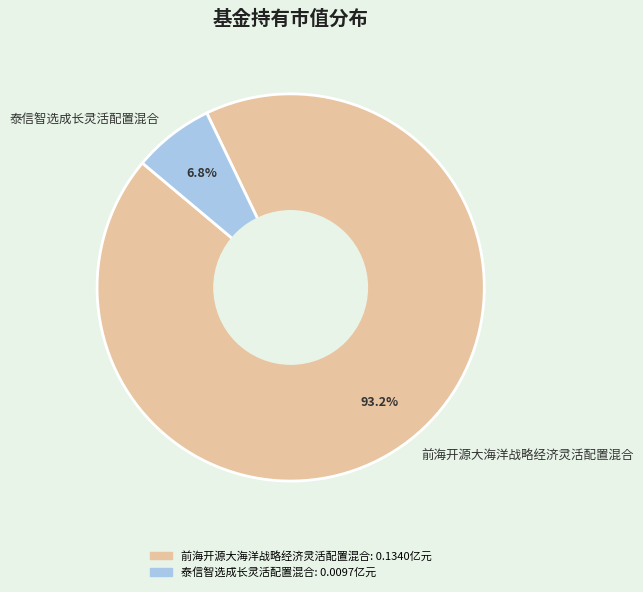

Count the number of slices in the pie.

2